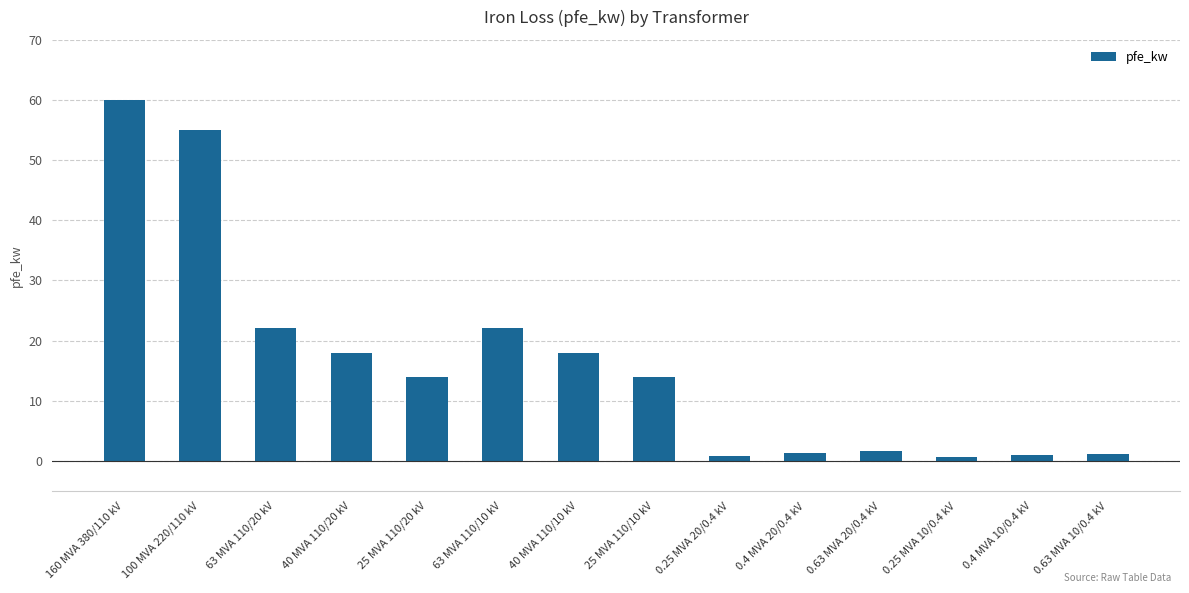

At which label does the data first exceed 14?

160 MVA 380/110 kV